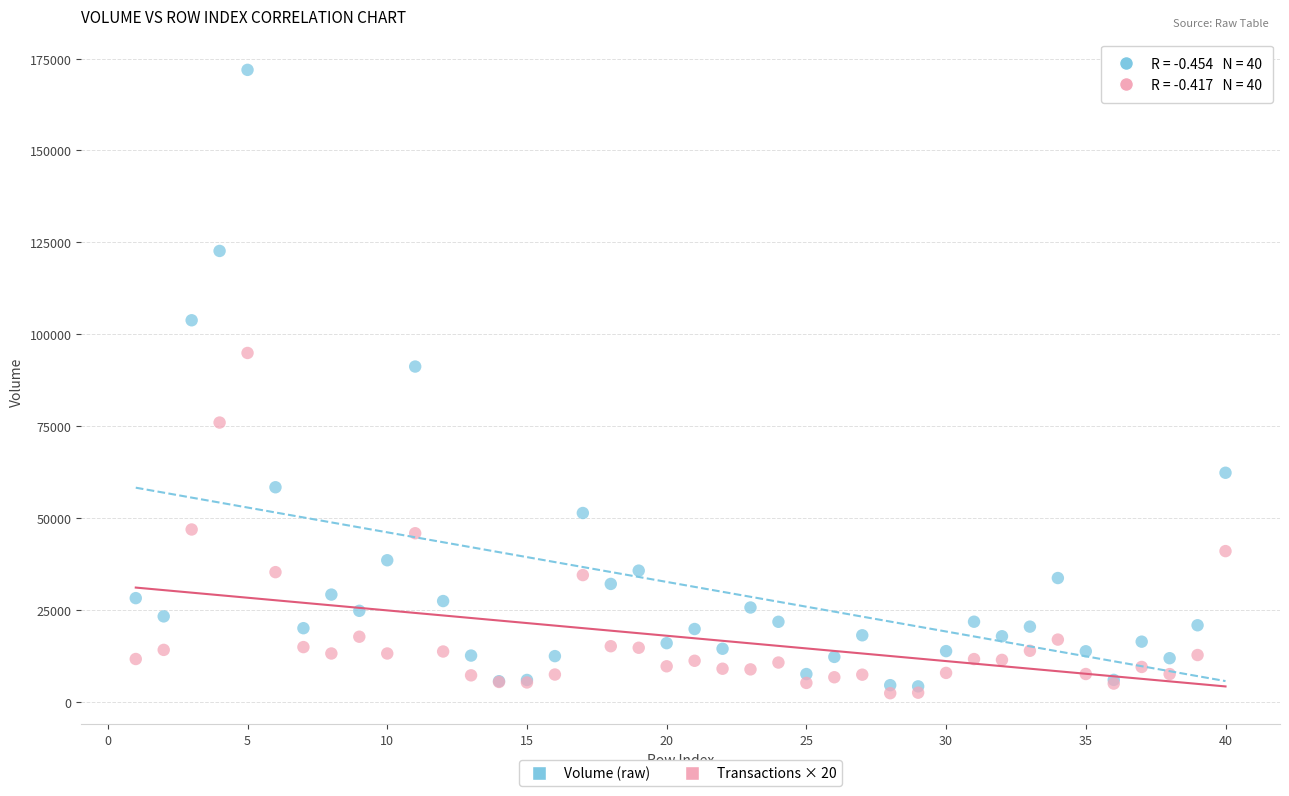

What are all the series names shown in the legend?

Volume (raw), Transactions × 20